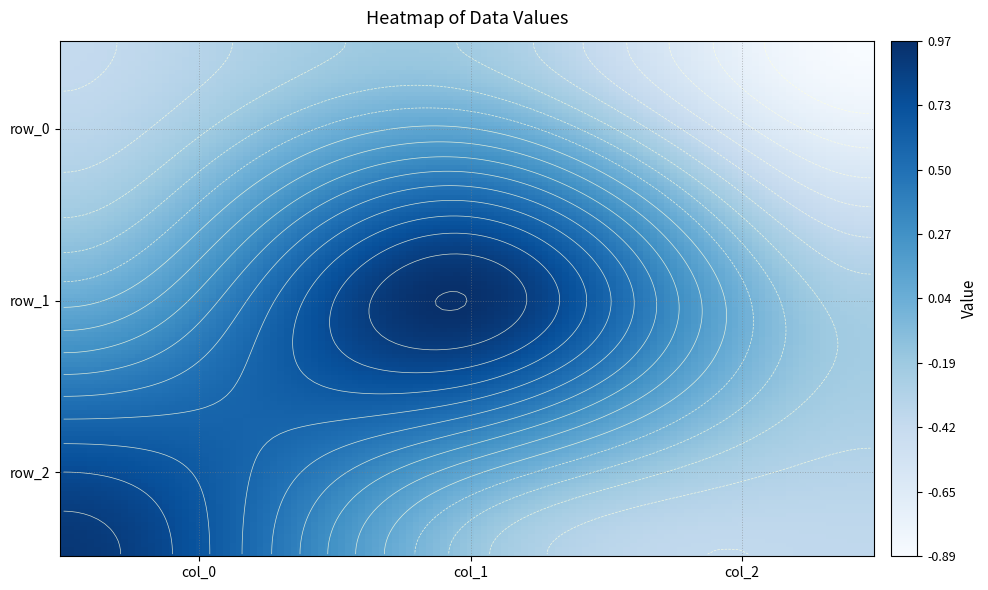

Is it true that row_0 equals -0.2 at col_0?

False